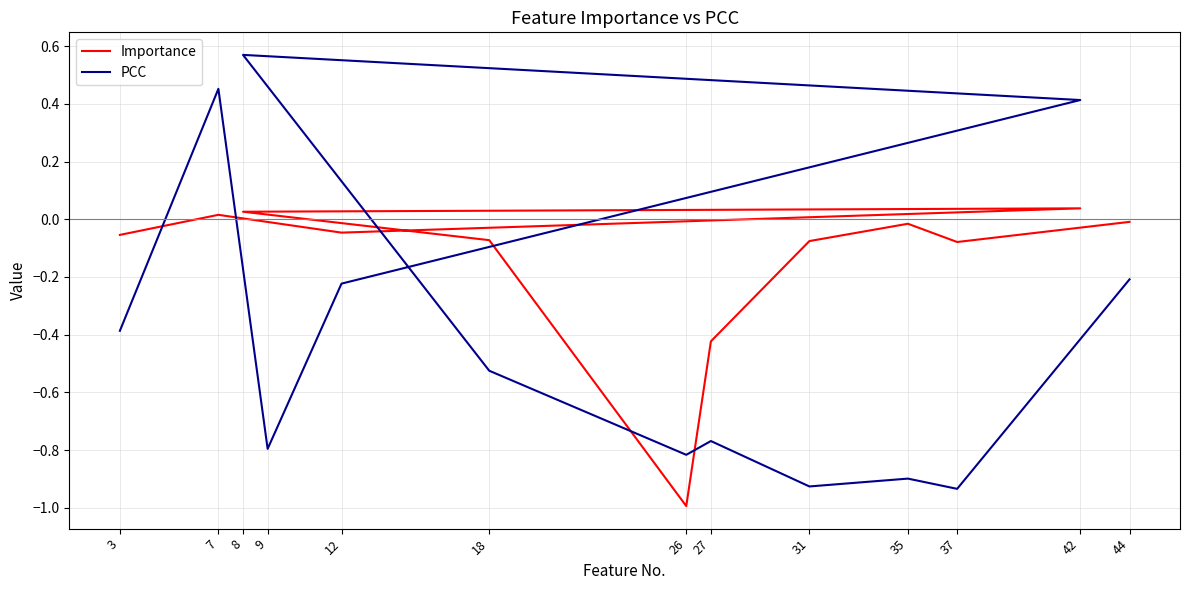

Count the number of categories in the chart.

13